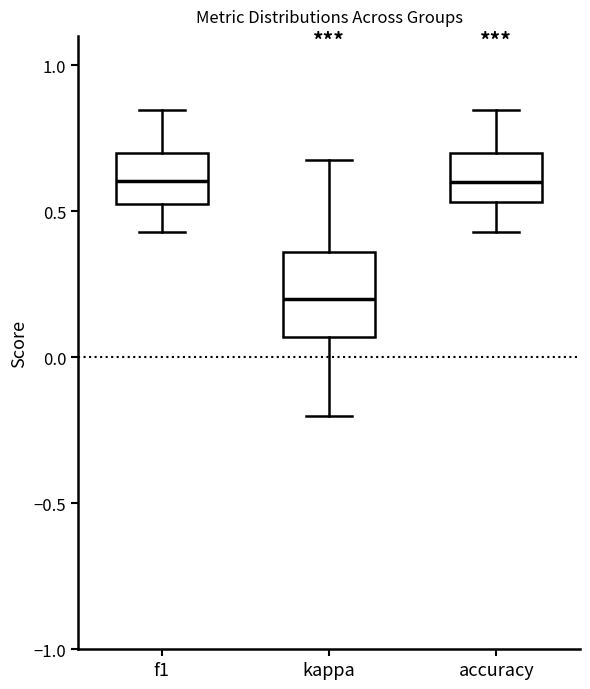

Reading left to right, read every box against the y-axis: the position of its median line, the range the box covers, and the ends of its whiskers. The values are not printed on the chart, so give them approximately, as read against the axis.

f1: median 0.60, box 0.55 to 0.70, whiskers 0.45 to 0.85
kappa: median 0.20, box 0.05 to 0.35, whiskers -0.20 to 0.70
accuracy: median 0.60, box 0.55 to 0.70, whiskers 0.45 to 0.85